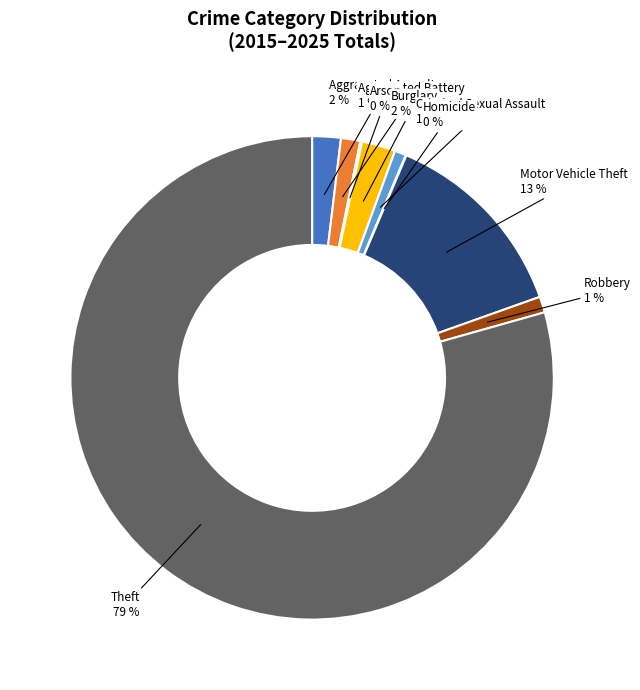

Which slice is the largest?

Theft